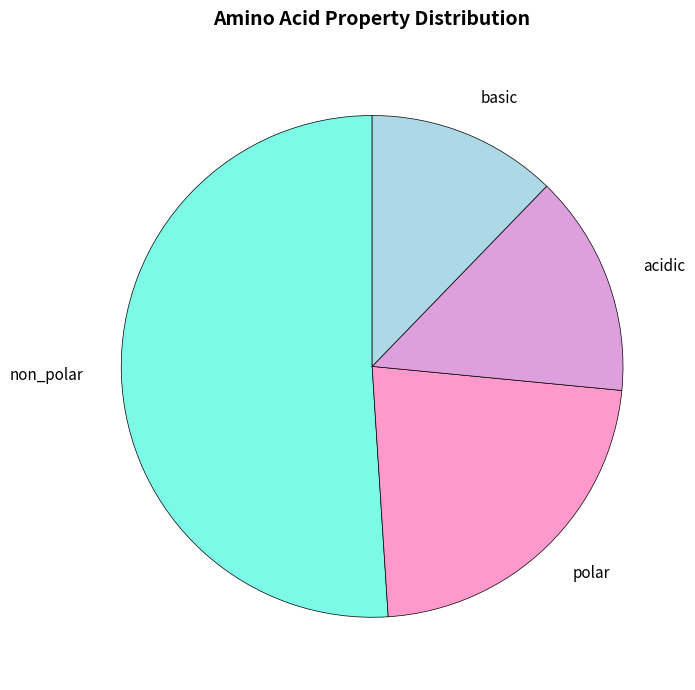

Is the sum of acidic and basic greater than half?

No